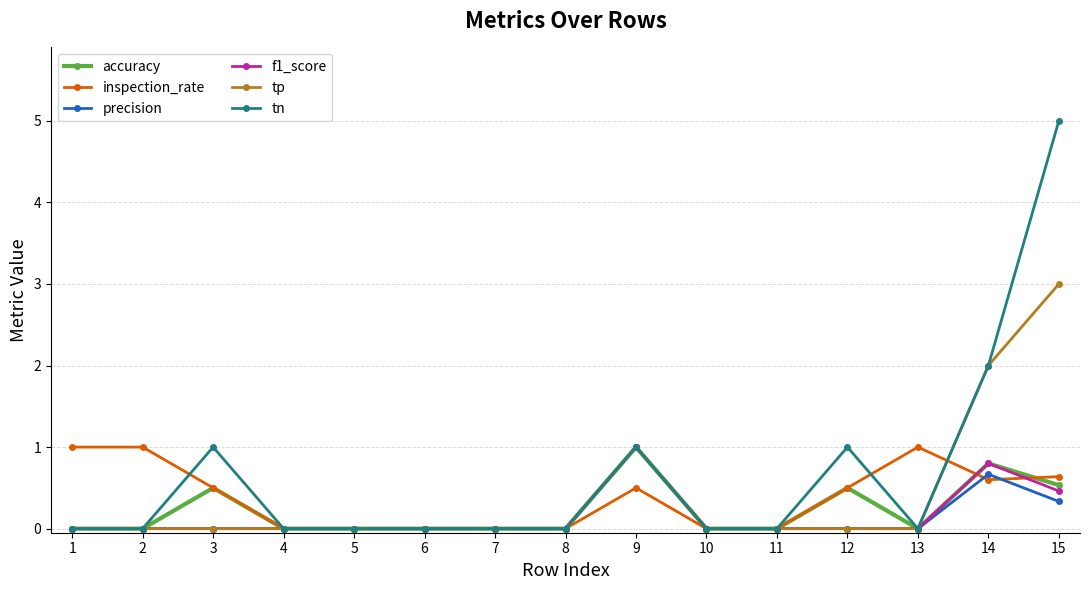

Is it true that precision equals 0.0 at 5?

True